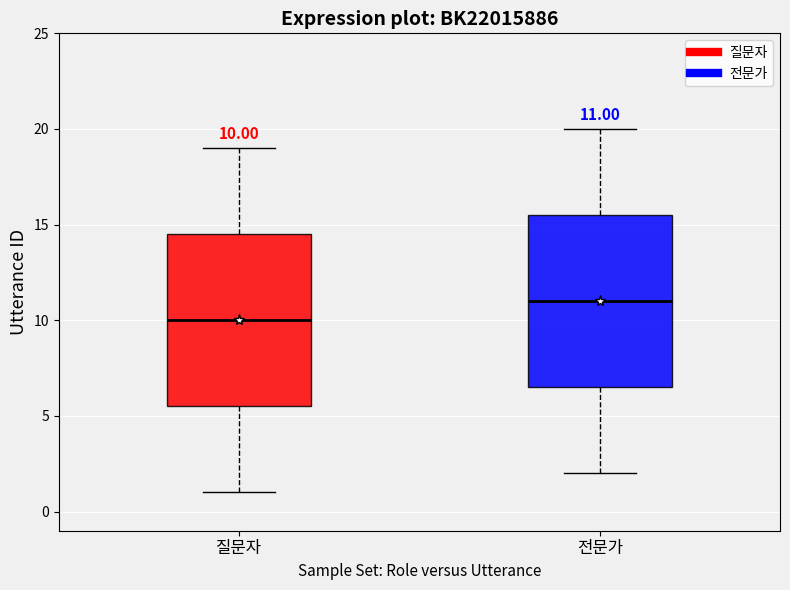

Which box's median line is the lowest?

질문자